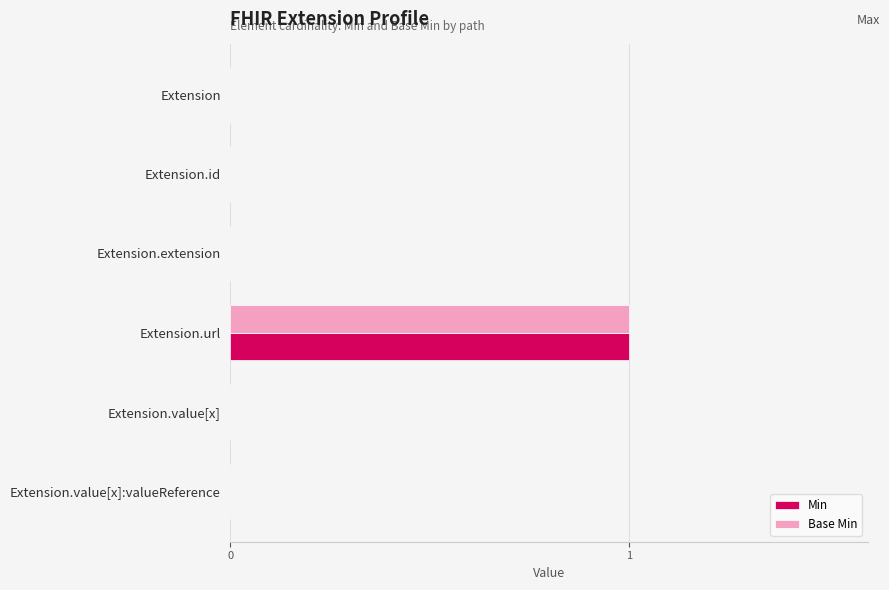

Count the Min values in the range 0 to 1.

6